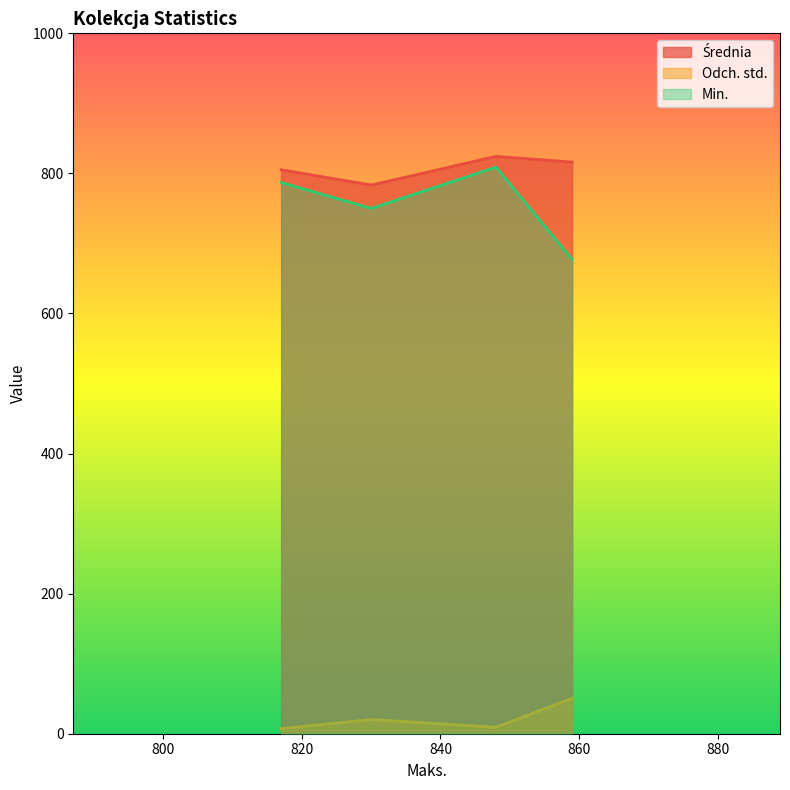

The Odch. std. series shows 10.2 at SHashMap. True or false?

False